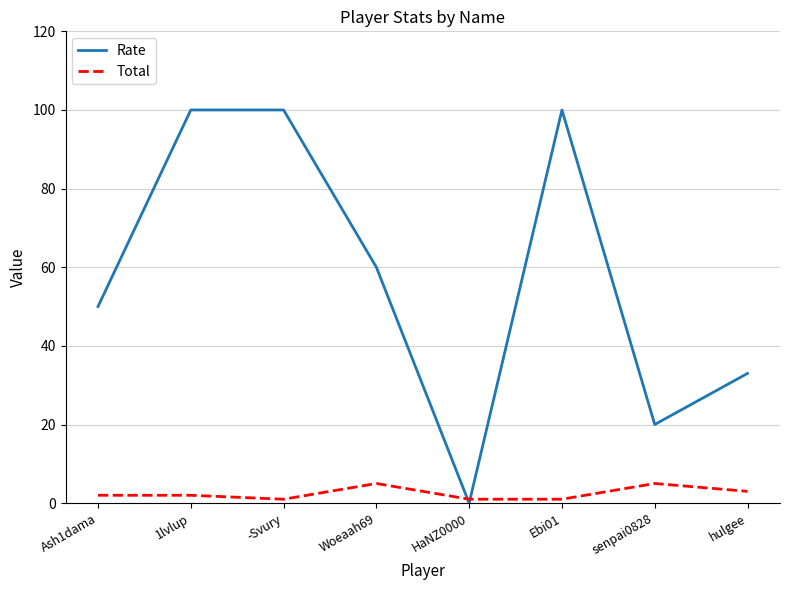

What is the sum of all Total values?

20